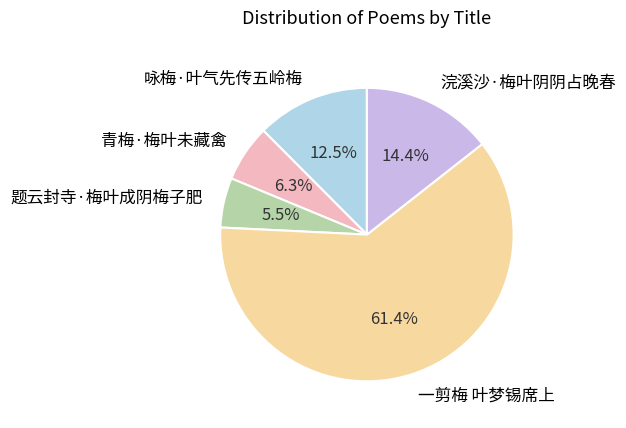

How many segments does this pie chart have?

5